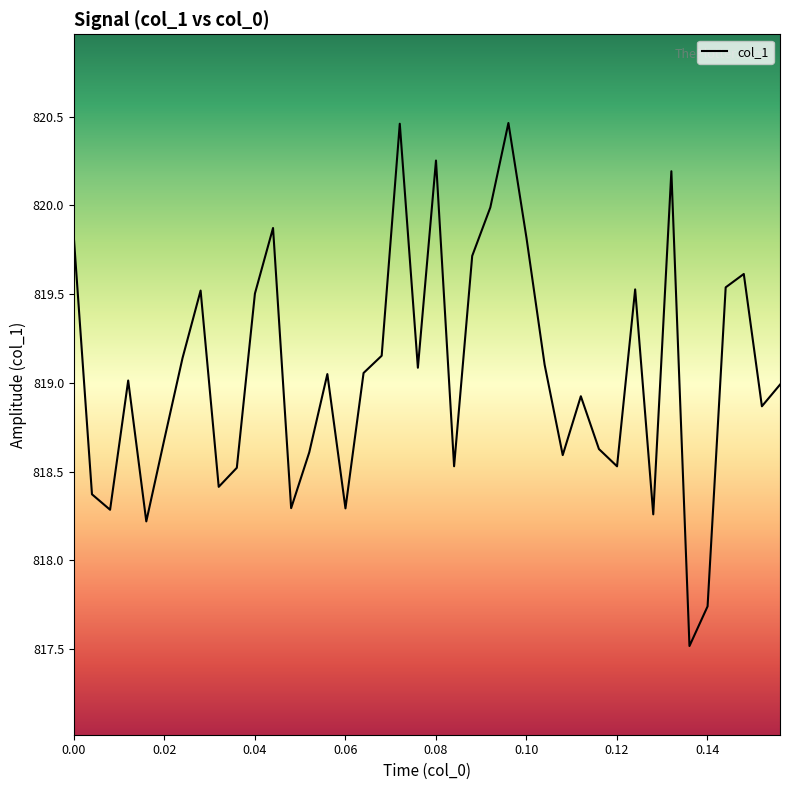

What is the greatest value displayed?

820.5